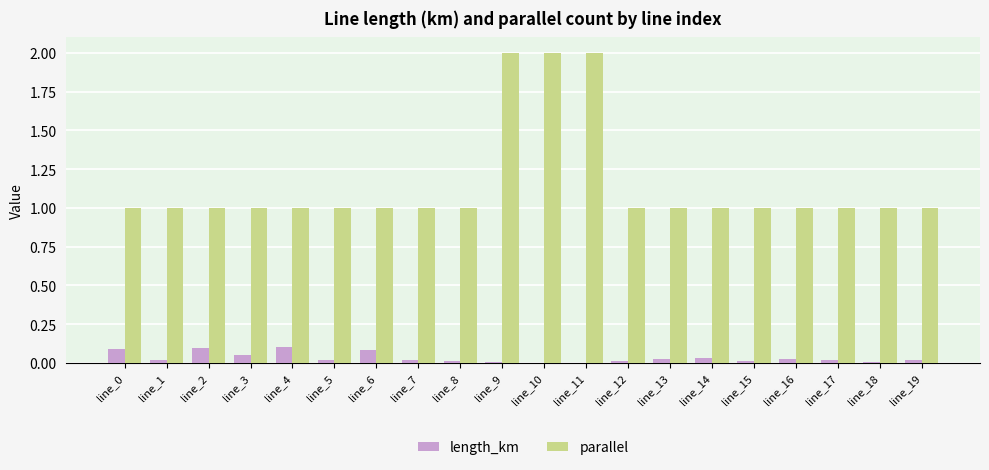

What is the maximum value shown in the chart?

2.0